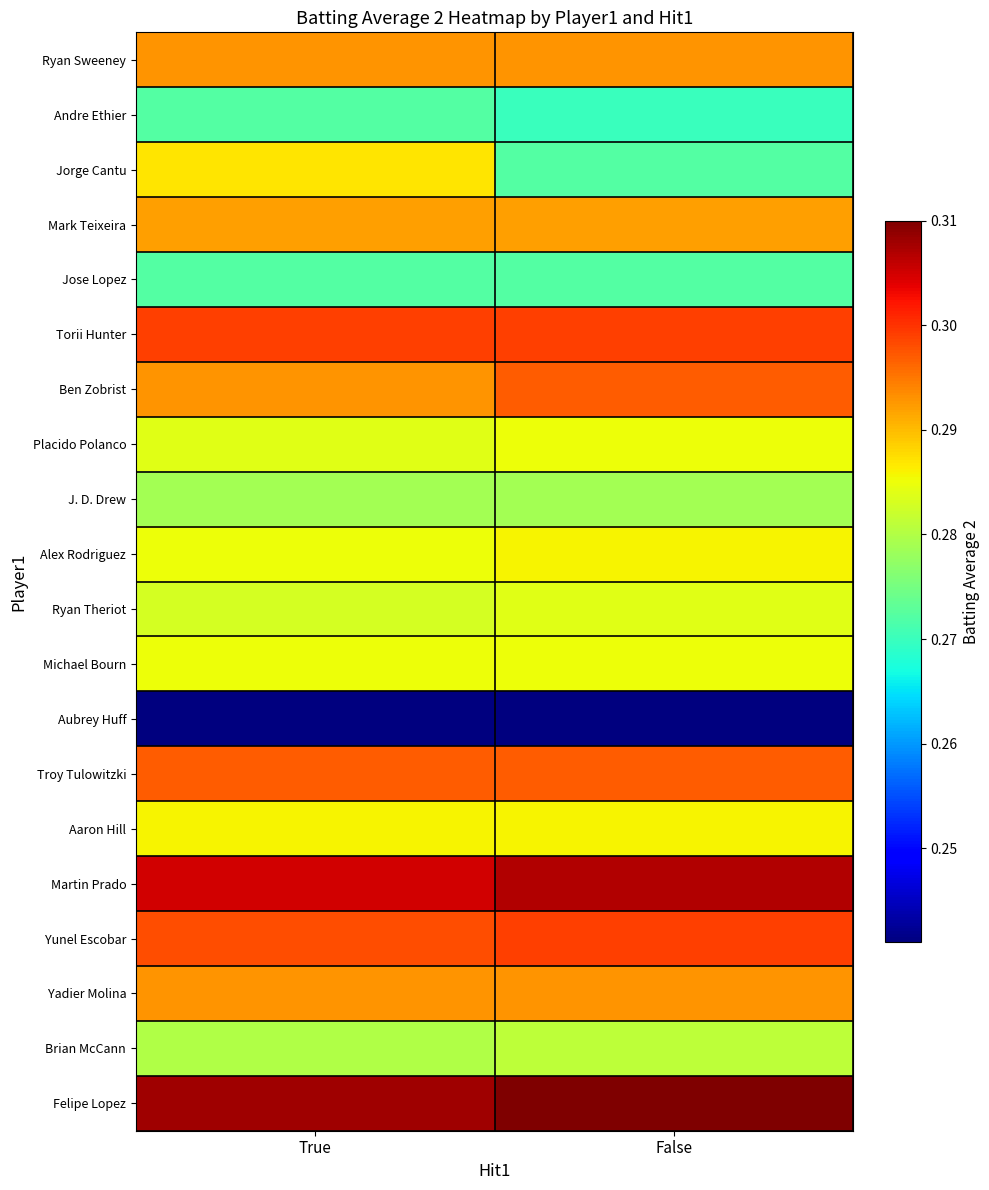

Which has a higher value, True or False?

True